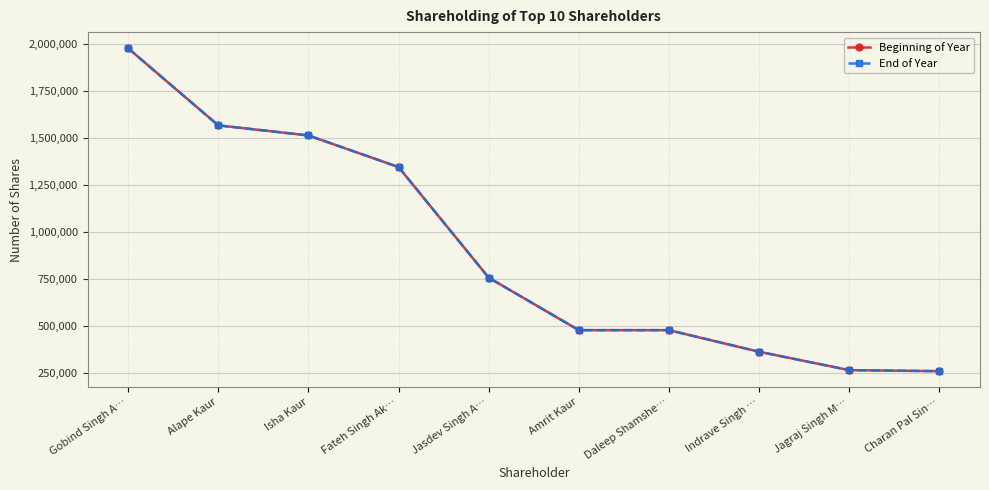

What is the value of the Beginning of Year point at the 4th from the left?

1345166